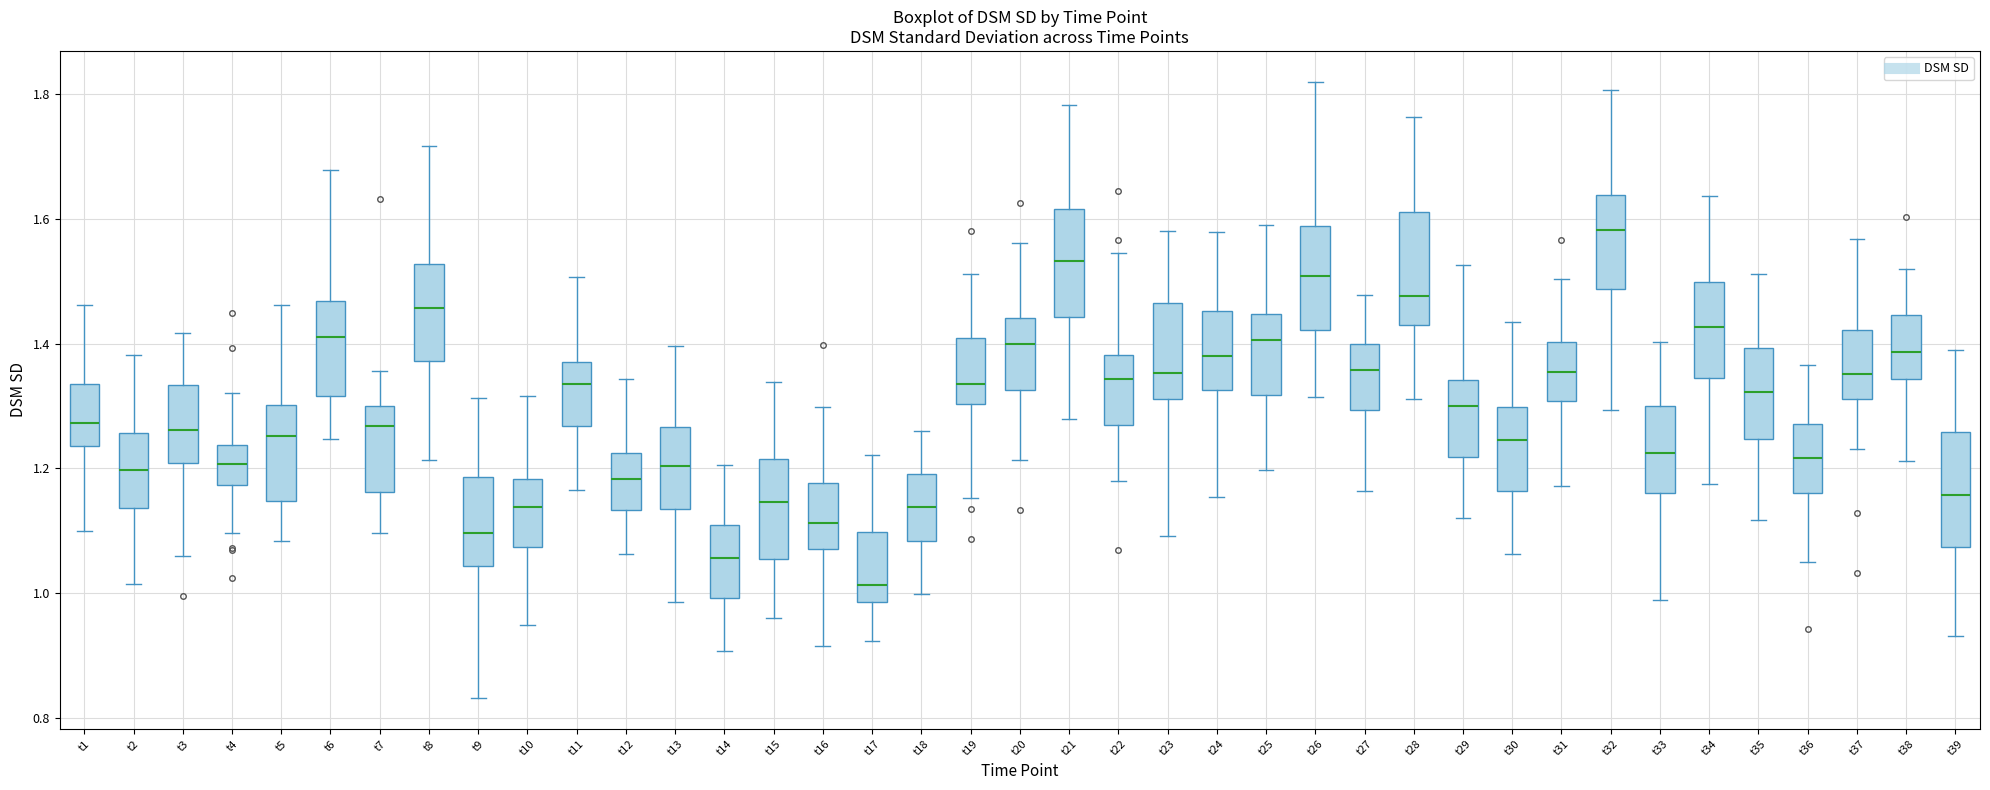

Reading left to right, transcribe this box plot: for each box, give where its median line is, the range the box spans, and where its two whiskers end, as read against the y-axis. The values are not printed on the chart, so give them approximately, as read against the axis.

t1: median 1.28, box 1.24 to 1.34, whiskers 1.10 to 1.46
t2: median 1.20, box 1.14 to 1.26, whiskers 1.02 to 1.38
t3: median 1.26, box 1.20 to 1.34, whiskers 1.06 to 1.42
t4: median 1.20, box 1.18 to 1.24, whiskers 1.10 to 1.32
t5: median 1.26, box 1.14 to 1.30, whiskers 1.08 to 1.46
t6: median 1.42, box 1.32 to 1.46, whiskers 1.24 to 1.68
t7: median 1.26, box 1.16 to 1.30, whiskers 1.10 to 1.36
t8: median 1.46, box 1.38 to 1.52, whiskers 1.22 to 1.72
t9: median 1.10, box 1.04 to 1.18, whiskers 0.84 to 1.32
t10: median 1.14, box 1.08 to 1.18, whiskers 0.94 to 1.32
t11: median 1.34, box 1.26 to 1.38, whiskers 1.16 to 1.50
t12: median 1.18, box 1.14 to 1.22, whiskers 1.06 to 1.34
t13: median 1.20, box 1.14 to 1.26, whiskers 0.98 to 1.40
t14: median 1.06, box 1.00 to 1.10, whiskers 0.90 to 1.20
t15: median 1.14, box 1.06 to 1.22, whiskers 0.96 to 1.34
t16: median 1.12, box 1.08 to 1.18, whiskers 0.92 to 1.30
t17: median 1.02, box 0.98 to 1.10, whiskers 0.92 to 1.22
t18: median 1.14, box 1.08 to 1.20, whiskers 1.00 to 1.26
t19: median 1.34, box 1.30 to 1.40, whiskers 1.16 to 1.52
t20: median 1.40, box 1.32 to 1.44, whiskers 1.22 to 1.56
t21: median 1.54, box 1.44 to 1.62, whiskers 1.28 to 1.78
t22: median 1.34, box 1.26 to 1.38, whiskers 1.18 to 1.54
t23: median 1.36, box 1.32 to 1.46, whiskers 1.10 to 1.58
t24: median 1.38, box 1.32 to 1.46, whiskers 1.16 to 1.58
t25: median 1.40, box 1.32 to 1.44, whiskers 1.20 to 1.60
t26: median 1.50, box 1.42 to 1.58, whiskers 1.32 to 1.82
t27: median 1.36, box 1.30 to 1.40, whiskers 1.16 to 1.48
t28: median 1.48, box 1.42 to 1.62, whiskers 1.32 to 1.76
t29: median 1.30, box 1.22 to 1.34, whiskers 1.12 to 1.52
t30: median 1.24, box 1.16 to 1.30, whiskers 1.06 to 1.44
t31: median 1.36, box 1.30 to 1.40, whiskers 1.18 to 1.50
t32: median 1.58, box 1.48 to 1.64, whiskers 1.30 to 1.80
t33: median 1.22, box 1.16 to 1.30, whiskers 0.98 to 1.40
t34: median 1.42, box 1.34 to 1.50, whiskers 1.18 to 1.64
t35: median 1.32, box 1.24 to 1.40, whiskers 1.12 to 1.52
t36: median 1.22, box 1.16 to 1.28, whiskers 1.04 to 1.36
t37: median 1.36, box 1.32 to 1.42, whiskers 1.24 to 1.56
t38: median 1.38, box 1.34 to 1.44, whiskers 1.22 to 1.52
t39: median 1.16, box 1.08 to 1.26, whiskers 0.94 to 1.40